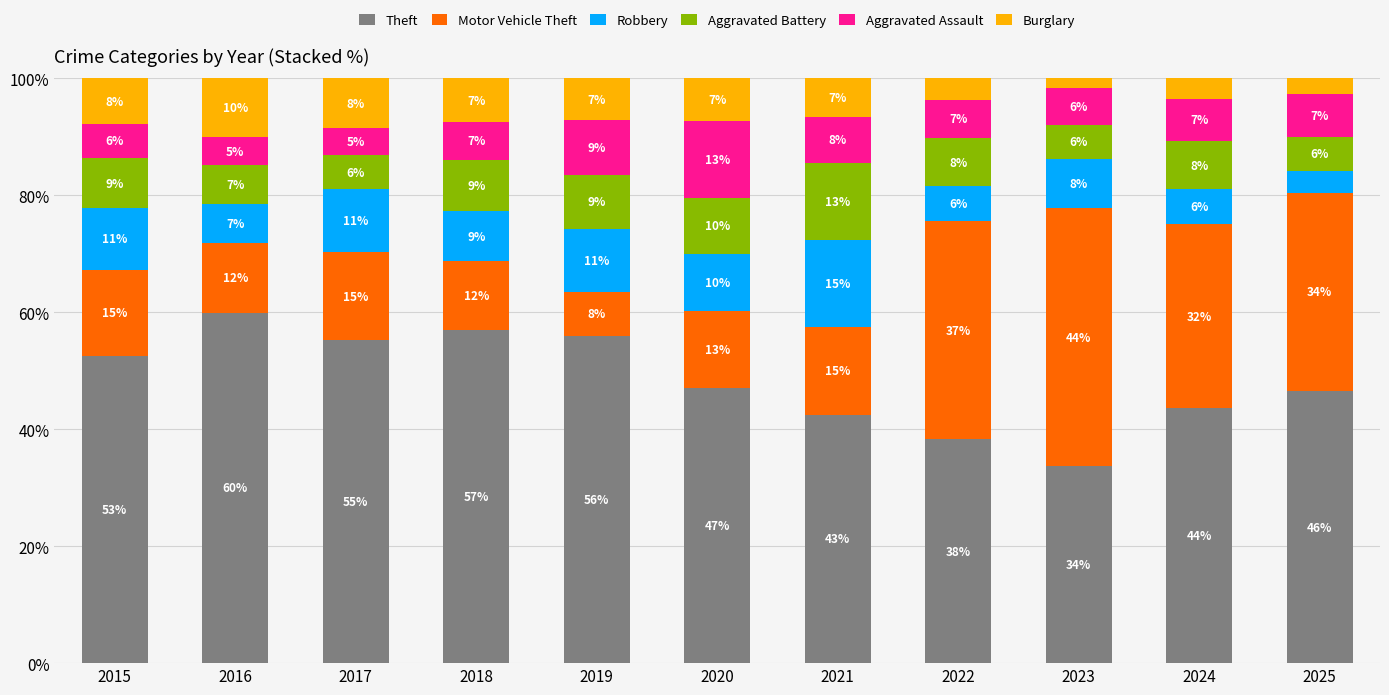

List the series in order of their peak value, highest first.

Theft, Motor Vehicle Theft, Robbery, Aggravated Assault, Aggravated Battery, Burglary